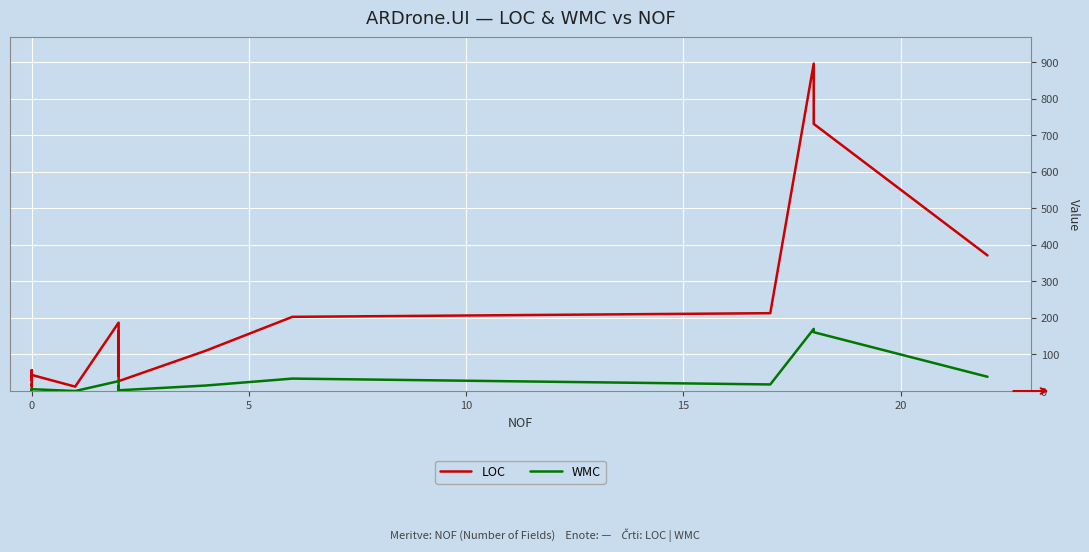

Is this an area chart (filled region under the line)?

No